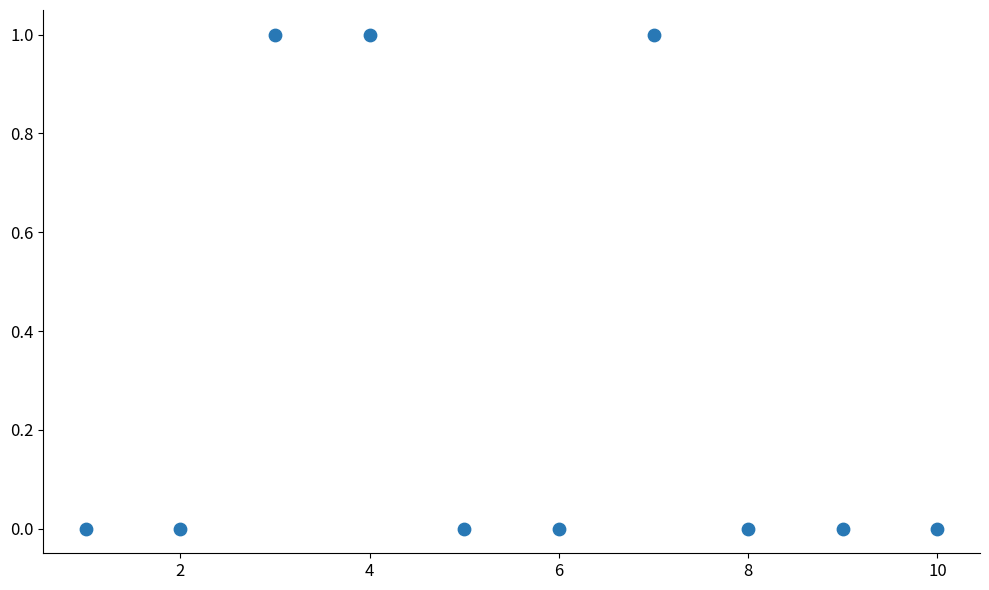

What is the range of X values (max minus min)?

9